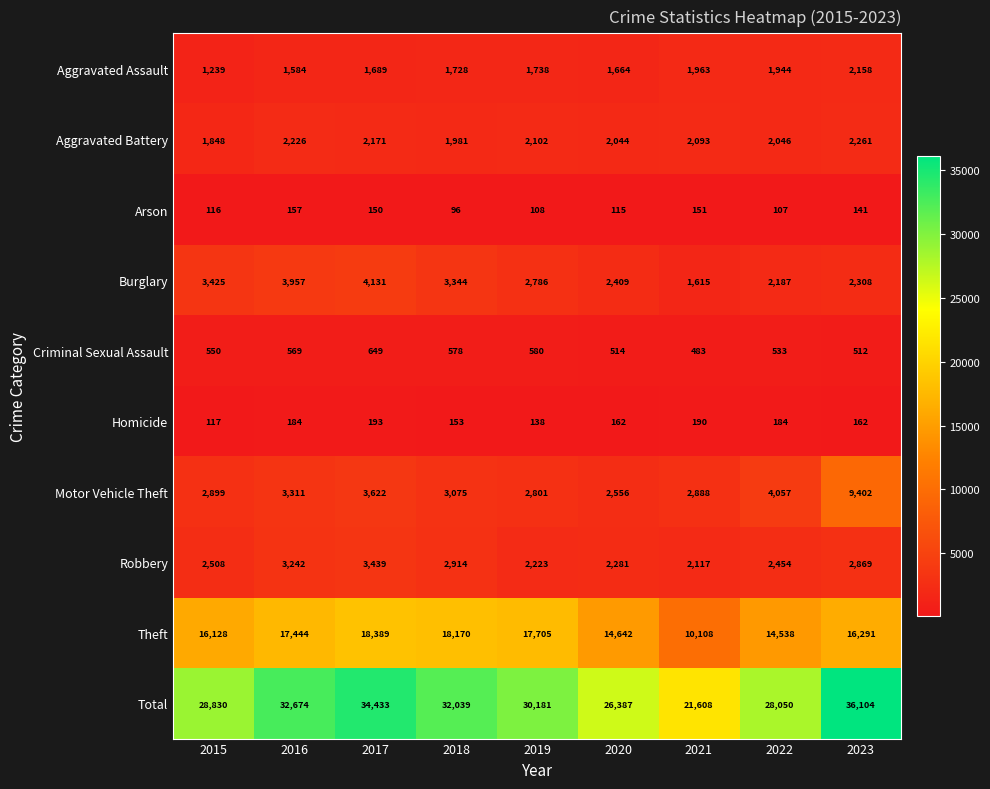

What is the difference between the highest and lowest values at 2016?

32517